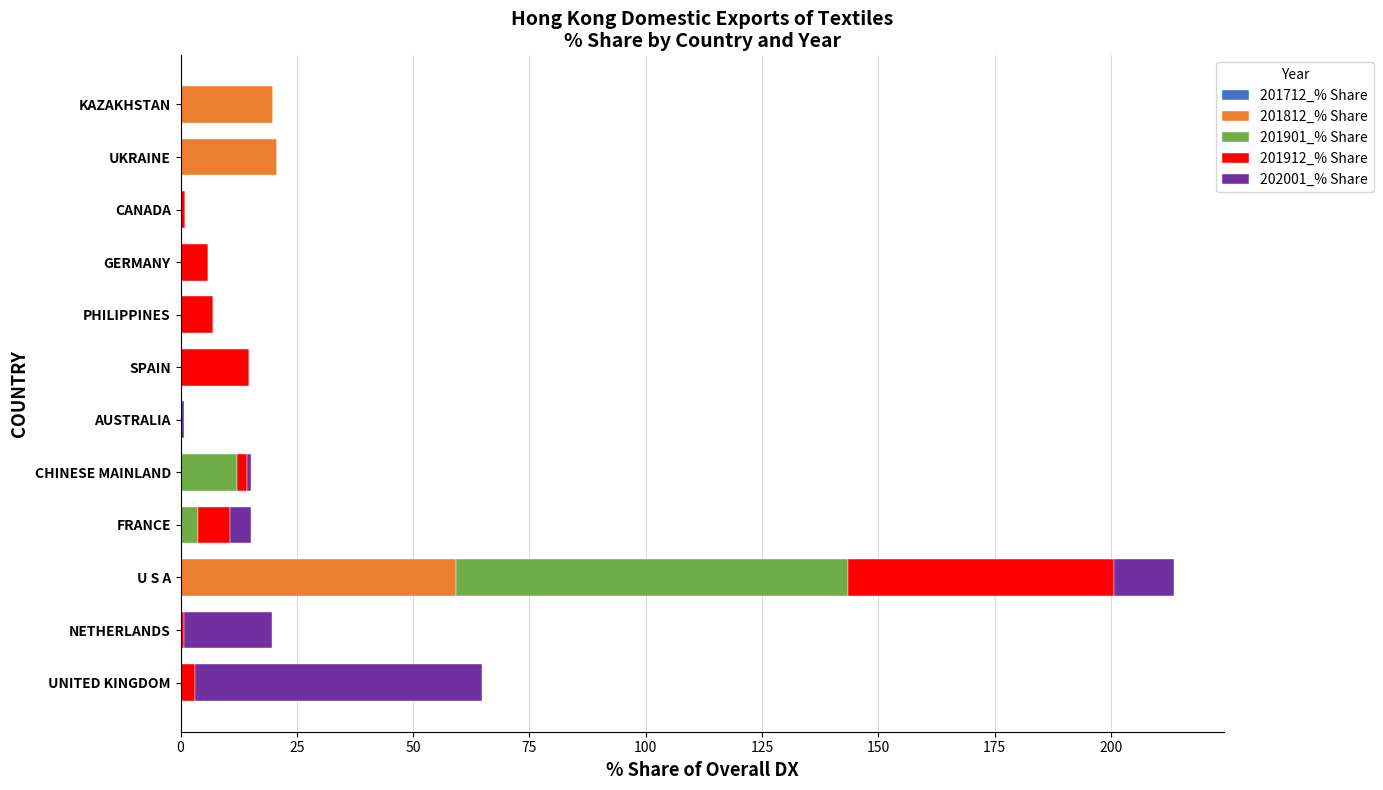

What is the highest value of the 201812_% Share series?

59.3